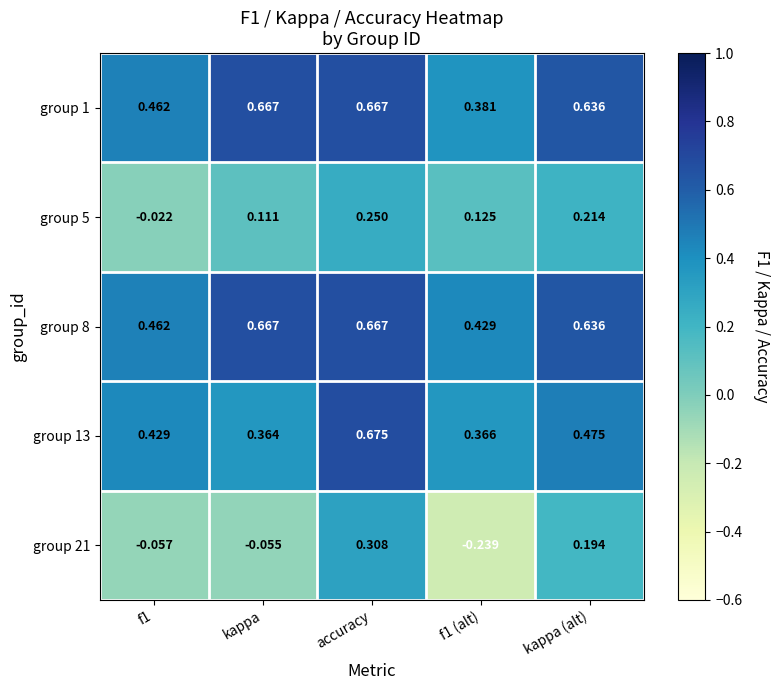

At which category is the sum across all series the highest?

accuracy